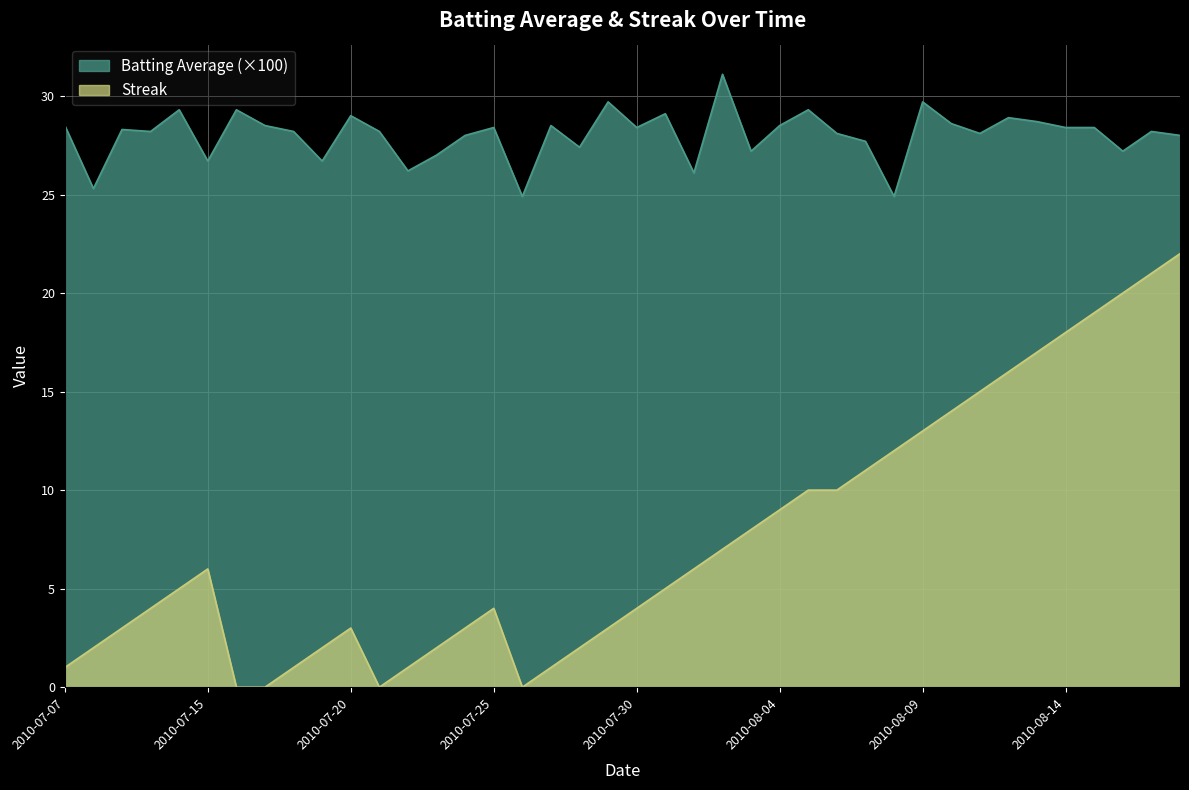

Reading left to right, list all the values displayed in this chart.

Batting Average1: 2010-07-07=28.5	2010-07-08=25.3	2010-07-09=28.3	2010-07-10=28.2	2010-07-11=29.3	2010-07-15=26.7	2010-07-16=29.3	2010-07-17=28.5	2010-07-18=28.2	2010-07-19=26.7	2010-07-20=29.0	2010-07-21=28.2	2010-07-22=26.2	2010-07-23=27.0	2010-07-24=28.0	2010-07-25=28.4	2010-07-26=24.9	2010-07-27=28.5	2010-07-28=27.4	2010-07-29=29.7	2010-07-30=28.4	2010-07-31=29.1	2010-08-01=26.1	2010-08-02=31.1	2010-08-03=27.2	2010-08-04=28.5	2010-08-05=29.3	2010-08-06=28.1	2010-08-07=27.7	2010-08-08=24.9	2010-08-09=29.7	2010-08-10=28.6	2010-08-11=28.1	2010-08-12=28.9	2010-08-13=28.7	2010-08-14=28.4	2010-08-15=28.4	2010-08-16=27.2	2010-08-17=28.2	2010-08-18=28.0
Streak: 2010-07-07=1.0	2010-07-08=2.0	2010-07-09=3.0	2010-07-10=4.0	2010-07-11=5.0	2010-07-15=6.0	2010-07-16=0.0	2010-07-17=0.0	2010-07-18=1.0	2010-07-19=2.0	2010-07-20=3.0	2010-07-21=0.0	2010-07-22=1.0	2010-07-23=2.0	2010-07-24=3.0	2010-07-25=4.0	2010-07-26=0.0	2010-07-27=1.0	2010-07-28=2.0	2010-07-29=3.0	2010-07-30=4.0	2010-07-31=5.0	2010-08-01=6.0	2010-08-02=7.0	2010-08-03=8.0	2010-08-04=9.0	2010-08-05=10.0	2010-08-06=10.0	2010-08-07=11.0	2010-08-08=12.0	2010-08-09=13.0	2010-08-10=14.0	2010-08-11=15.0	2010-08-12=16.0	2010-08-13=17.0	2010-08-14=18.0	2010-08-15=19.0	2010-08-16=20.0	2010-08-17=21.0	2010-08-18=22.0